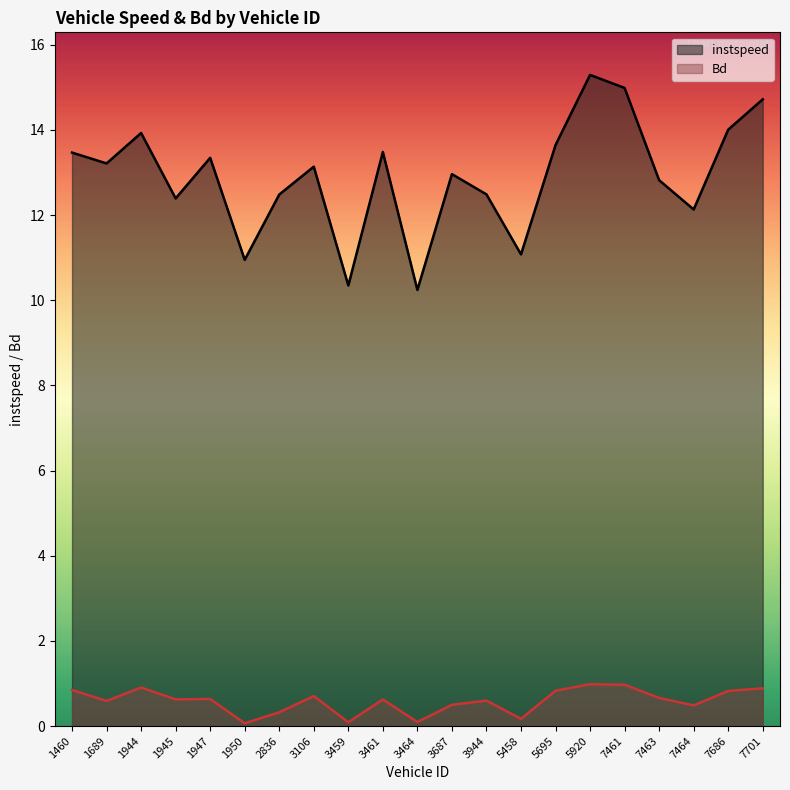

At 7463, list the series in order from smallest to largest.

Bd, instspeed